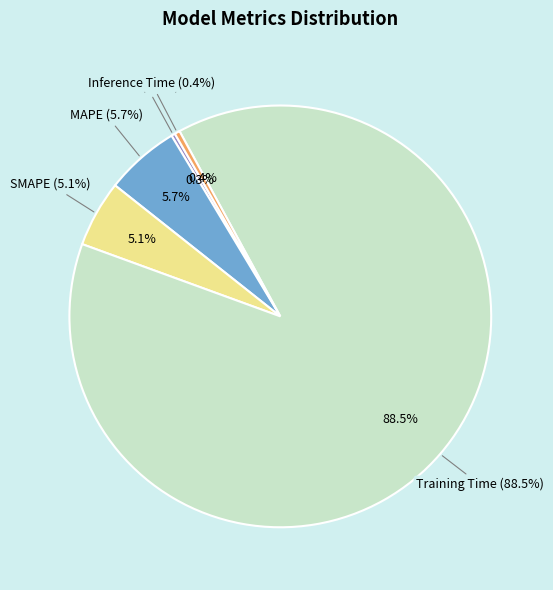

To the nearest percent, what is the average slice percentage?

20%